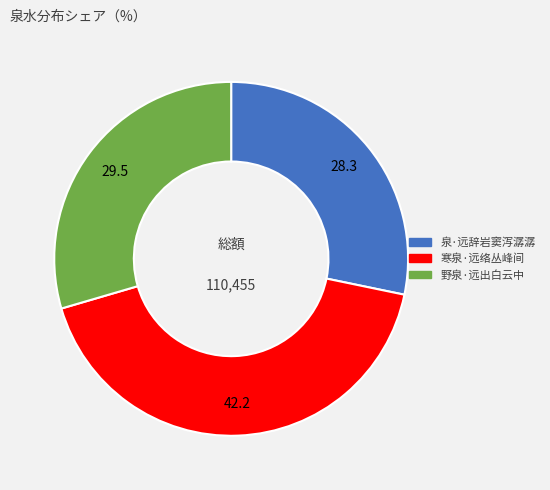

True or false: 寒泉·远络丛峰间 accounts for 42% of the total.

True